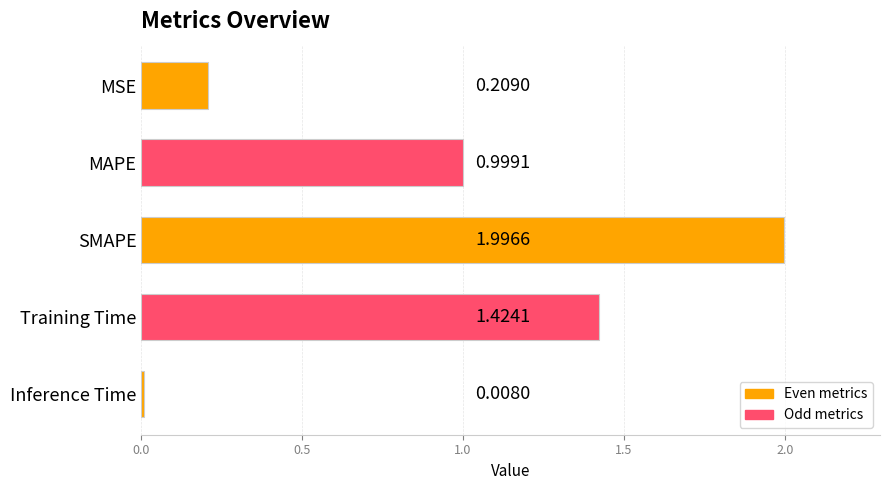

At which category does the chart reach its peak across all series?

SMAPE